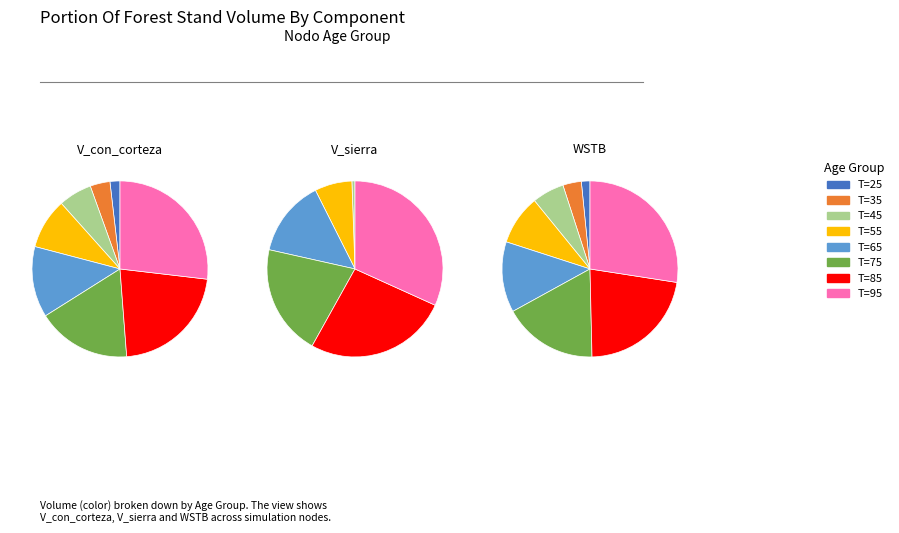

What is the difference between the highest and lowest values at T=95?

107.9